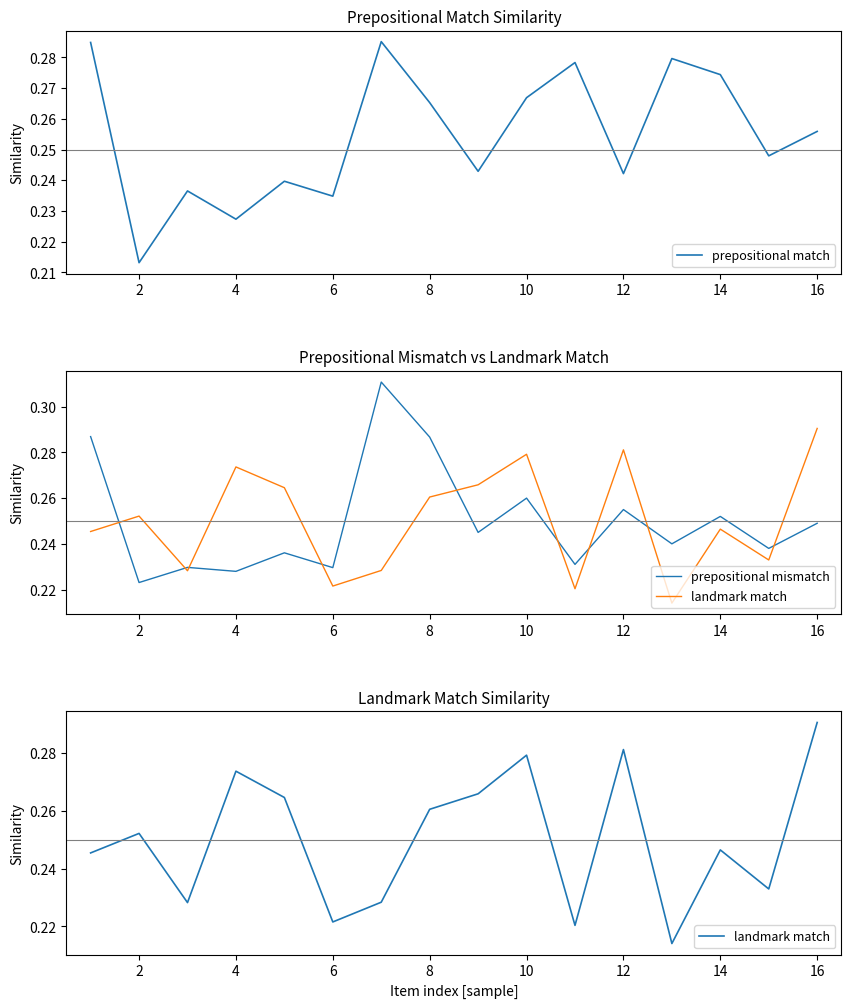

The value of prepositional match at 8 is 0.1. True or false?

False